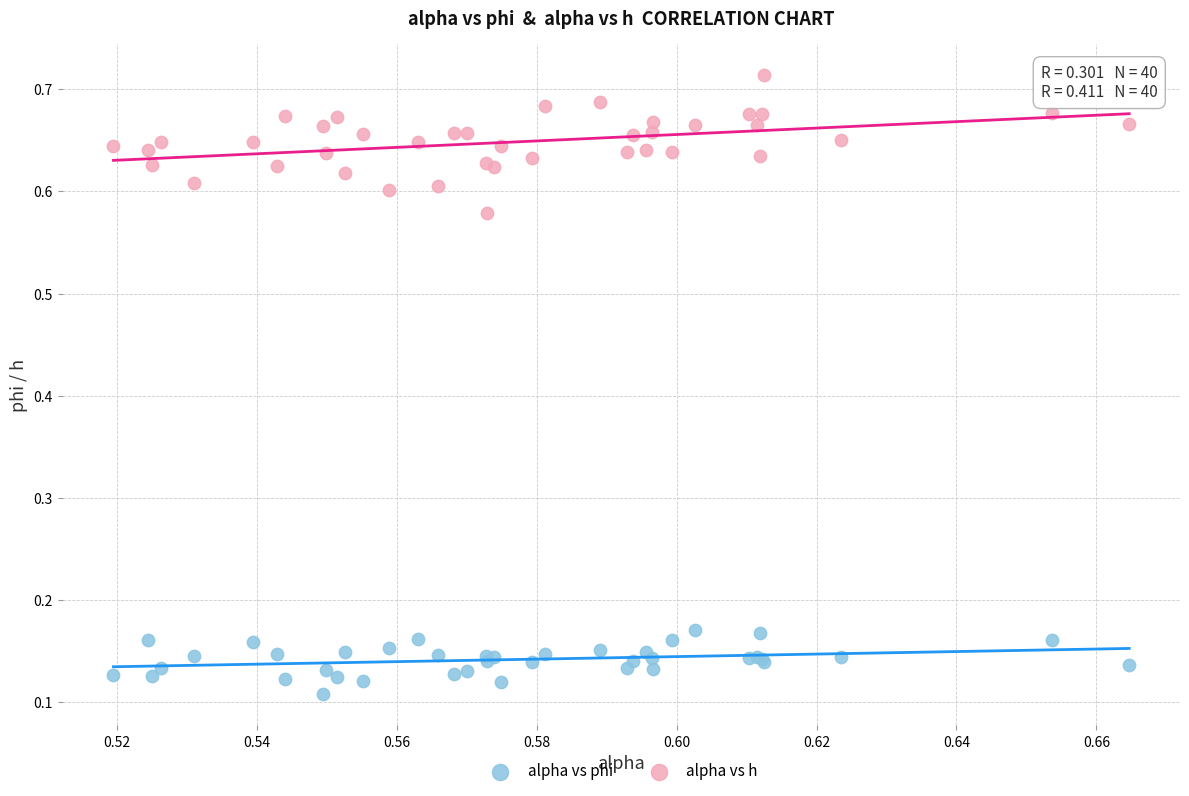

Which series has the largest Y range (max minus min)?

alpha vs h